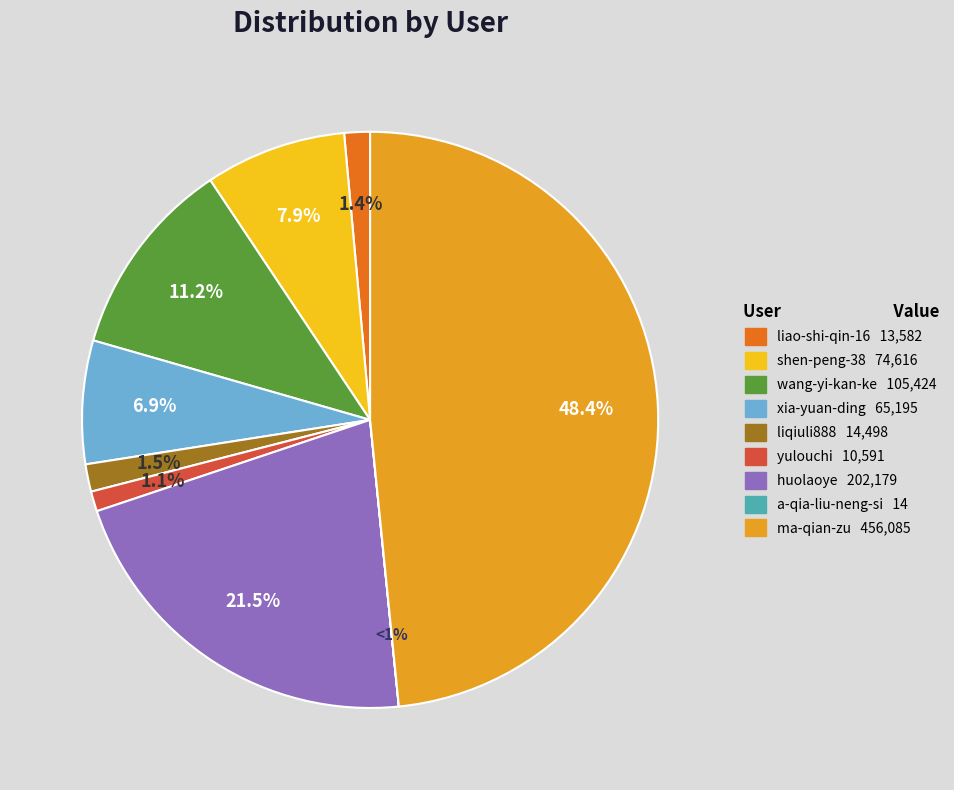

Is there a majority slice in this chart?

No